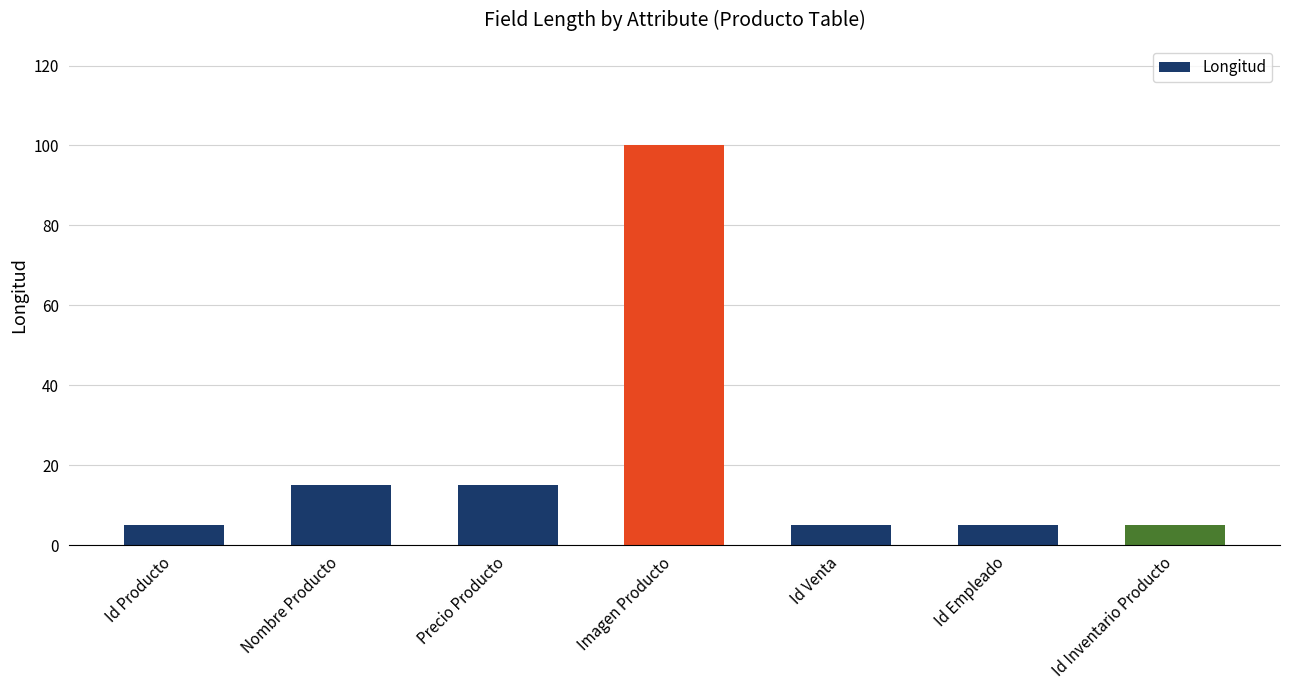

What is the average value?

21